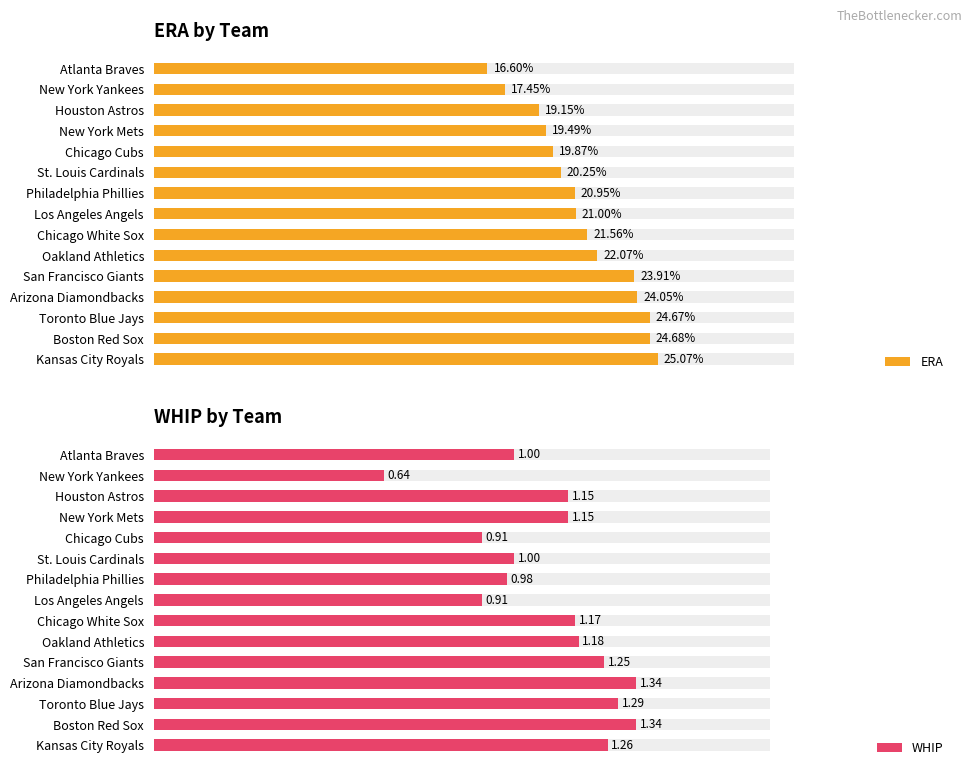

Is it true that WHIP equals 1.1 at New York Yankees?

False